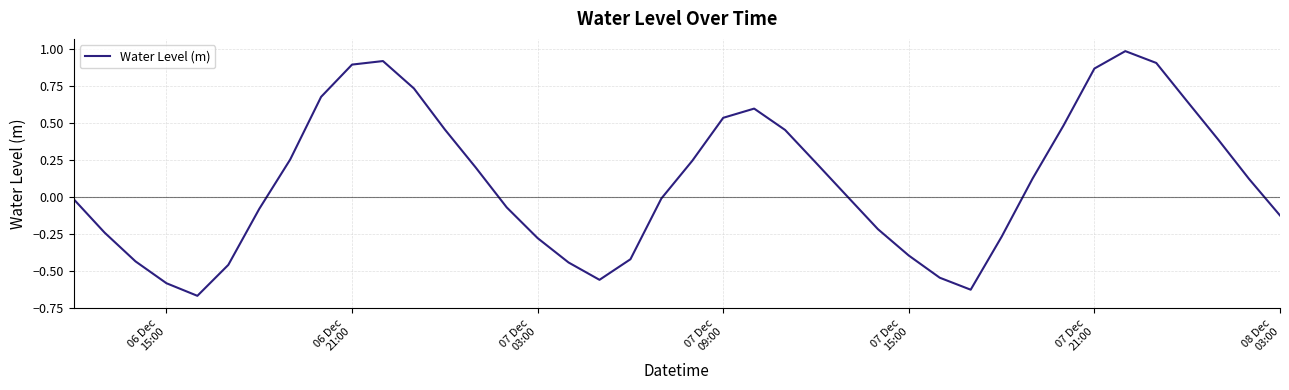

What is the maximum value shown in the chart?

1.0